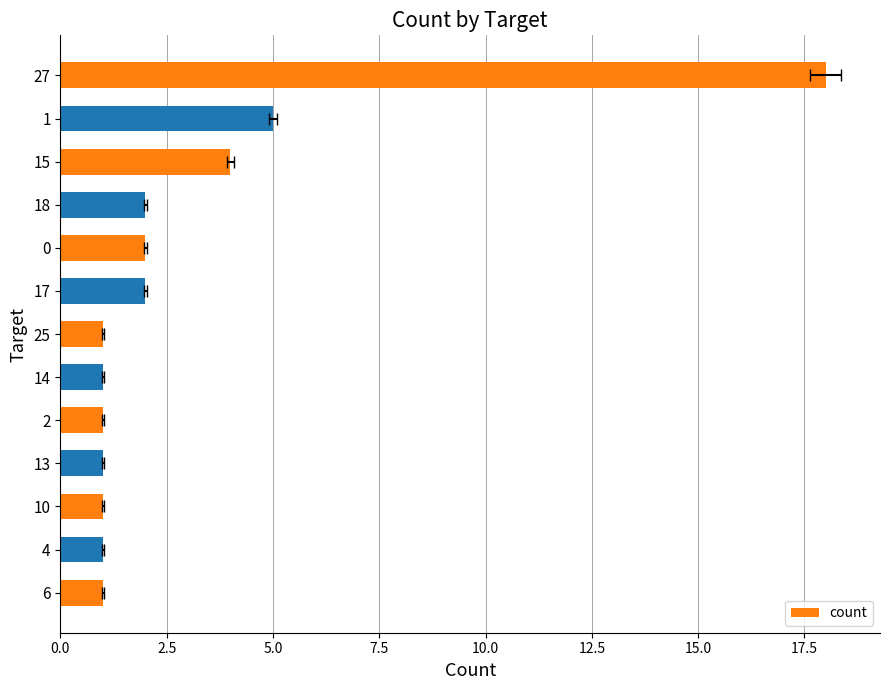

What is the label of the 11th bar from the left?

15